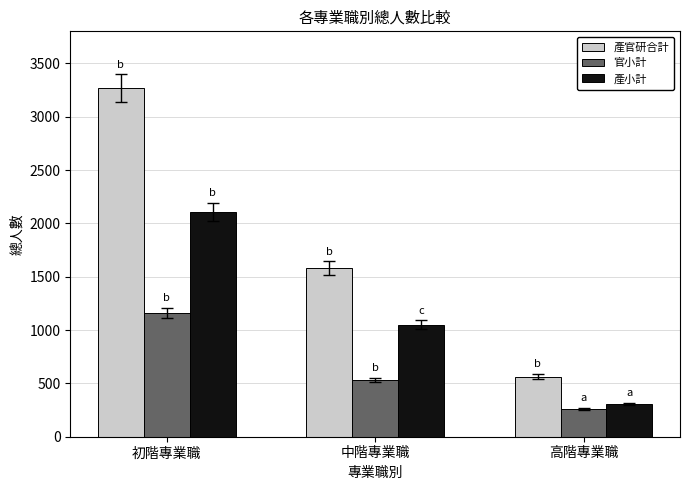

At which label does 官小計 first exceed 532?

初階專業職